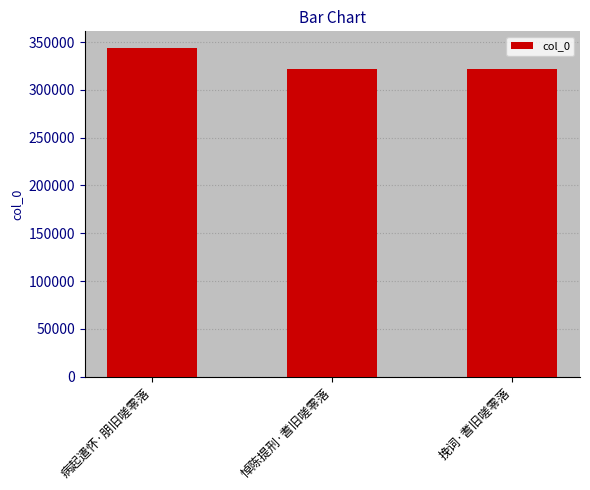

Which label corresponds to the largest value in the chart?

病起遣怀·朋旧嗟零落